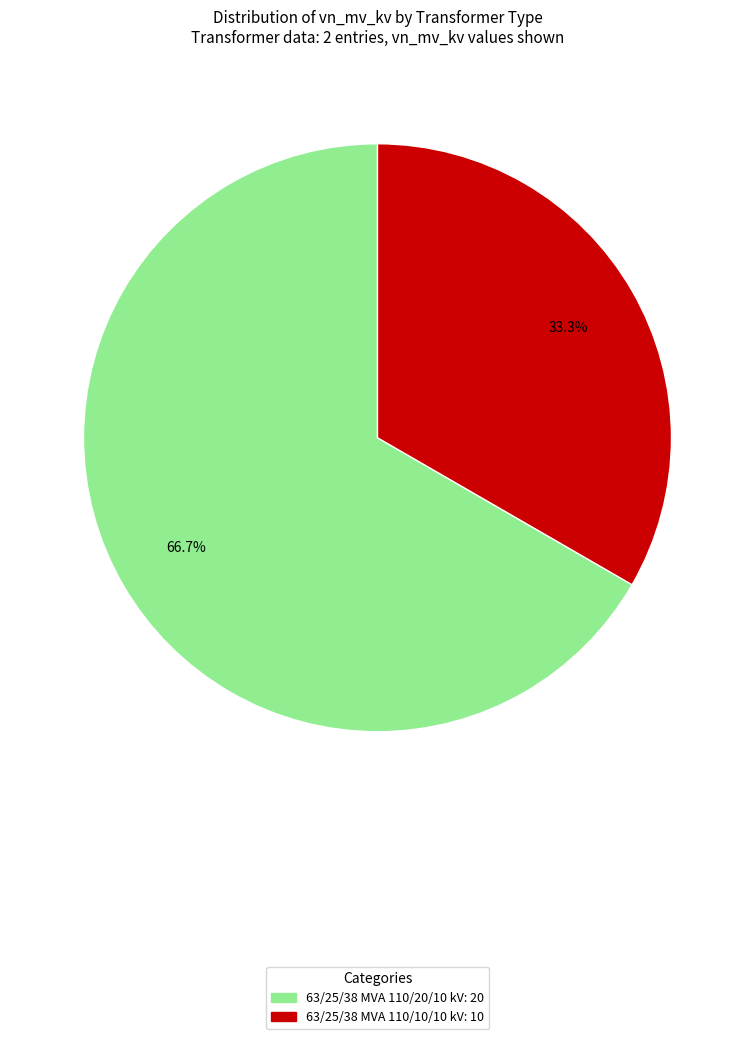

Approximately how many times larger is the value at 63/25/38 MVA 110/10/10 kV compared to 63/25/38 MVA 110/20/10 kV?

0.5